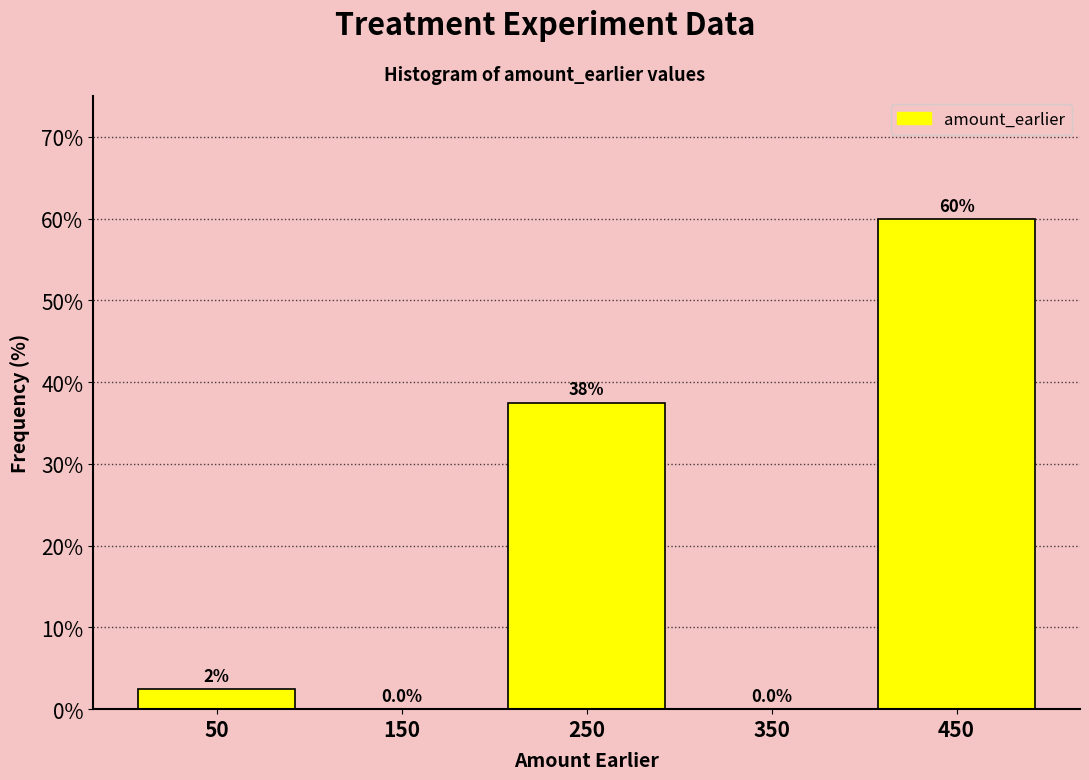

Reading left to right, what are all the values shown in this chart?

50=2.5	150=0.0	250=37.5	350=0.0	450=60.0